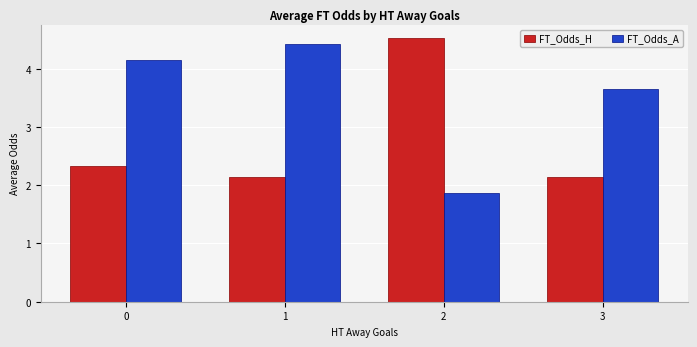

What is the value of the FT_Odds_H bar at the 1st from the left?

2.3